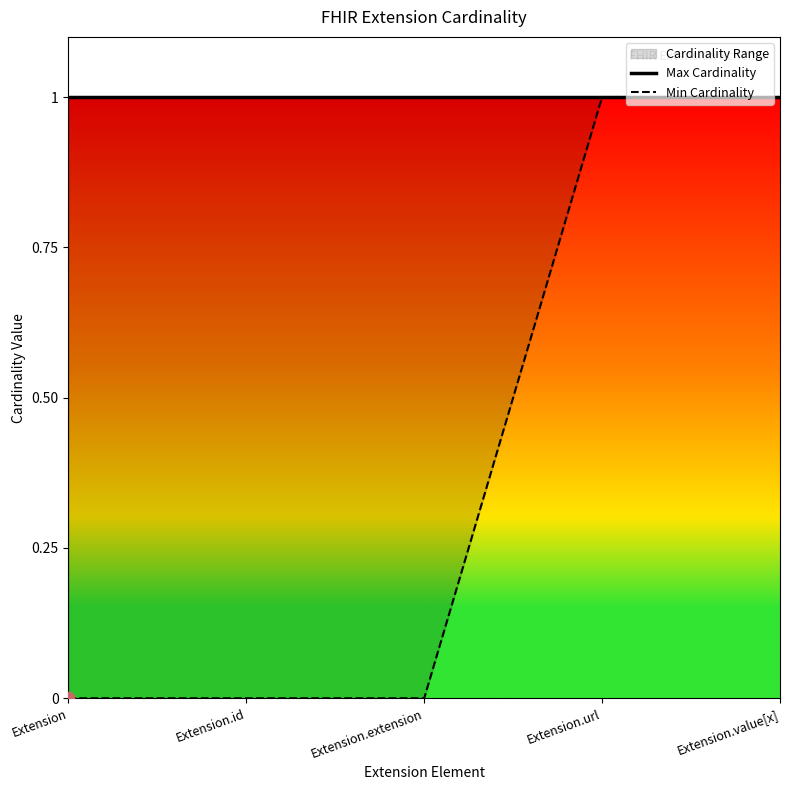

At how many categories does at least one series exceed 0?

5